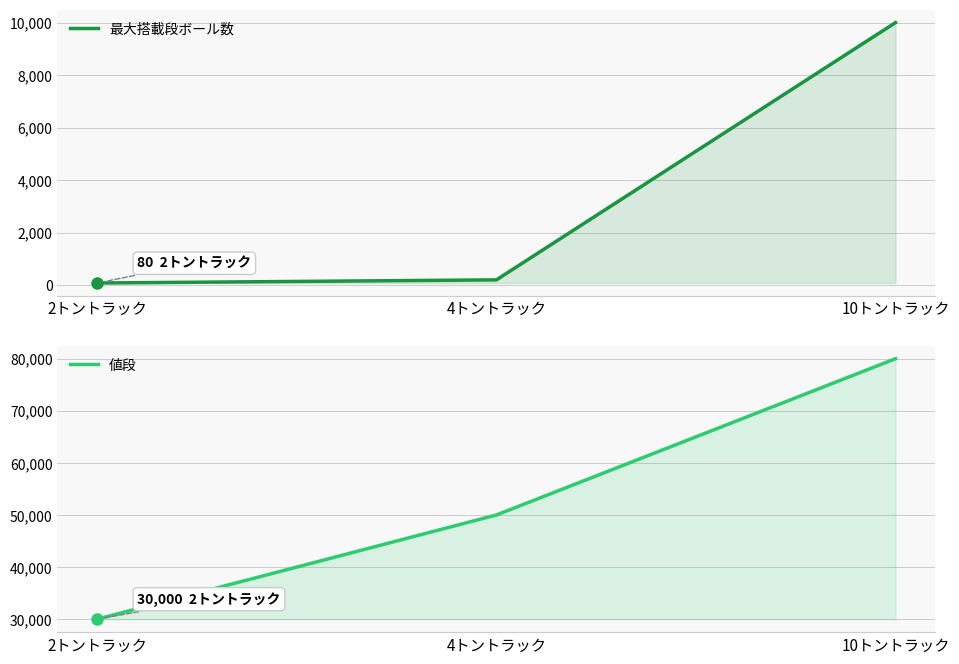

What is the value of the 最大搭載段ボール数 point at the 1st from the left?

80